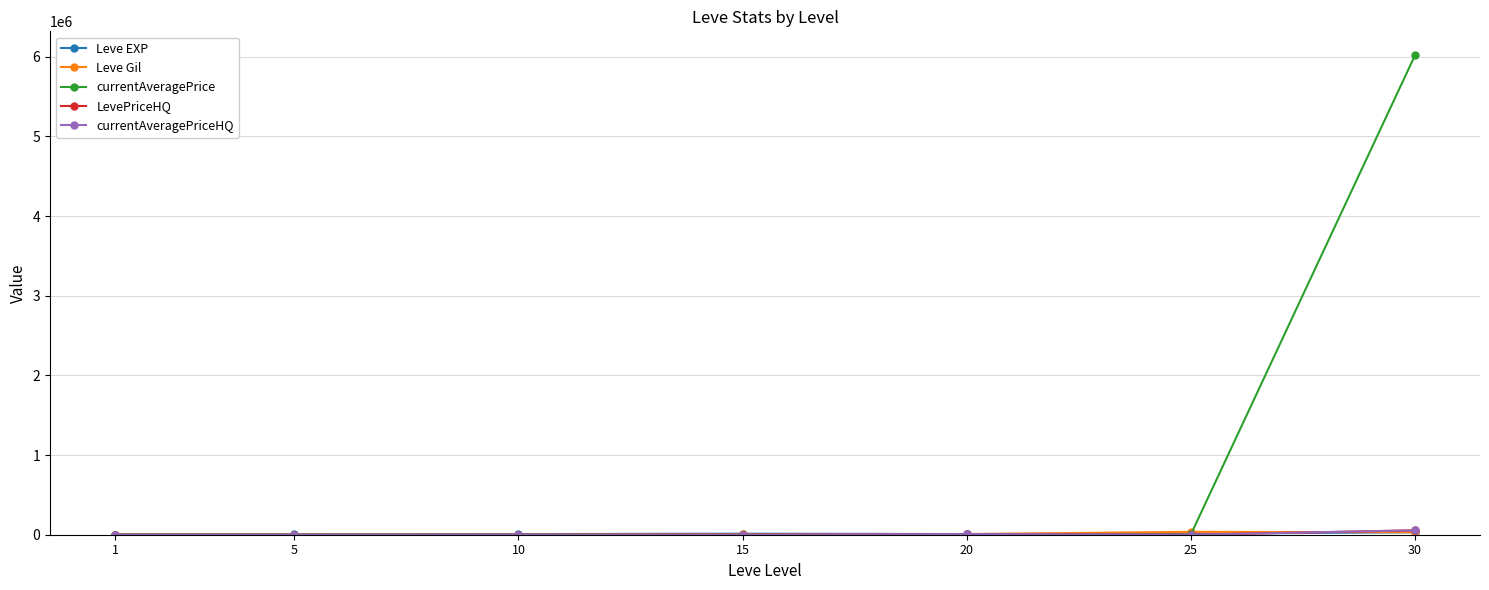

Does the chart have visible grid lines?

Yes